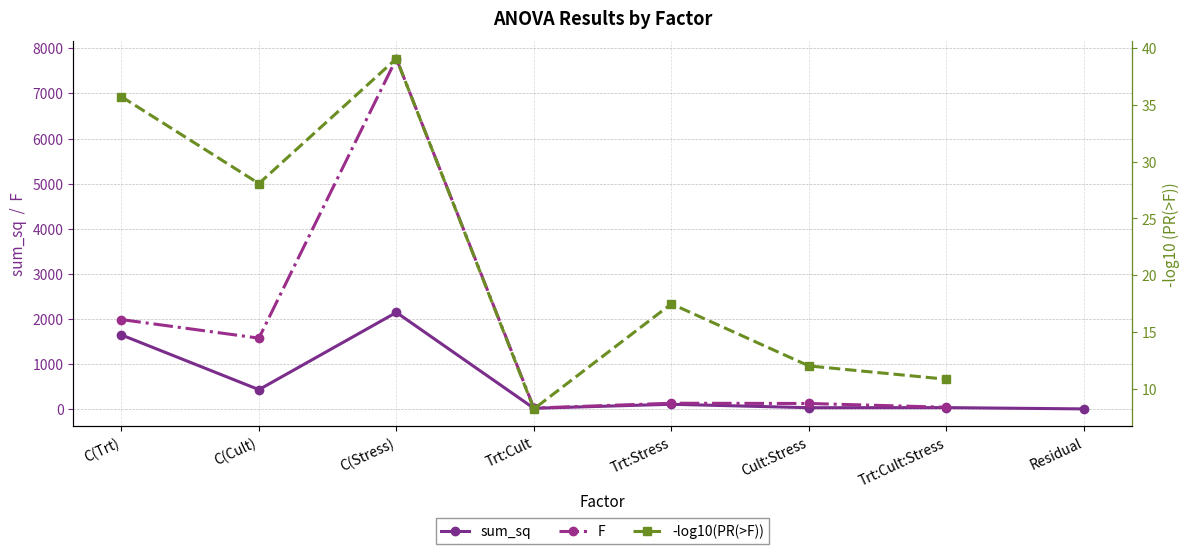

The -log10(PR(>F)) series shows 12.0 at Cult:Stress. True or false?

True